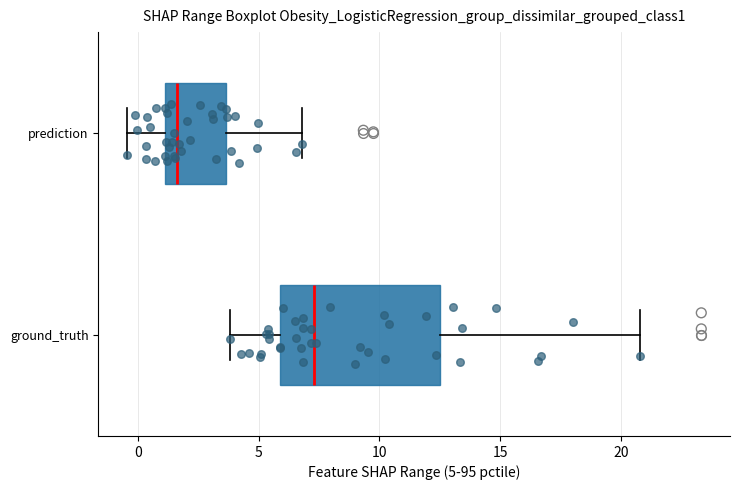

Which box has the furthest to the right median line?

ground_truth